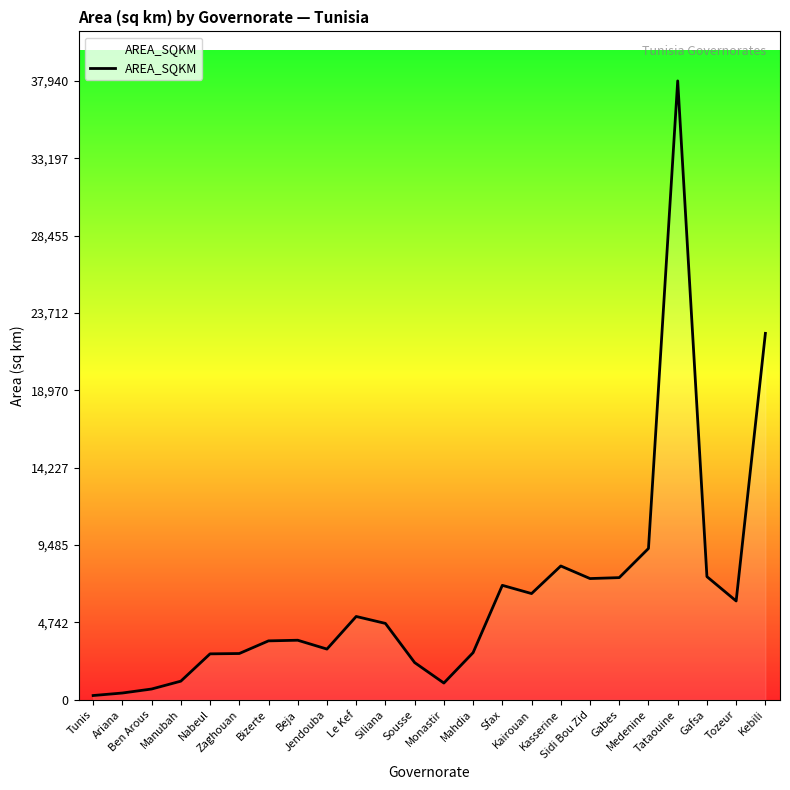

What is the difference between the maximum and minimum values?

37678.0